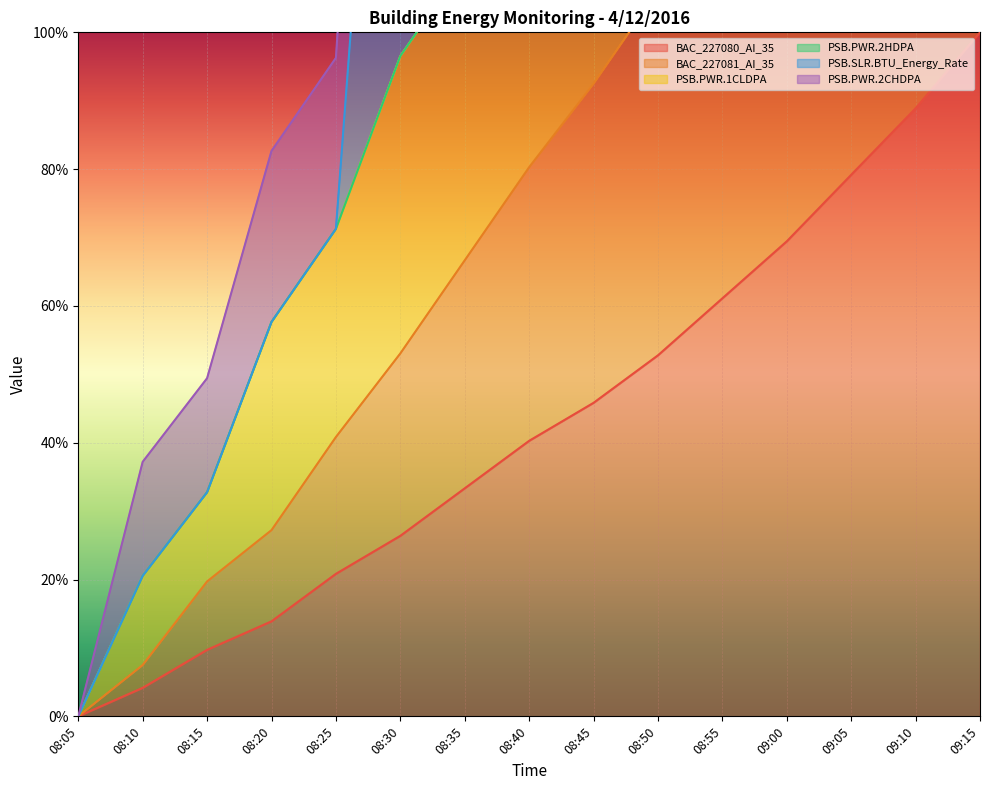

List the labels in order of BAC_227080_AI_35 value, largest first.

09:15, 09:10, 09:05, 09:00, 08:55, 08:50, 08:45, 08:40, 08:35, 08:30, 08:25, 08:20, 08:15, 08:10, 08:05